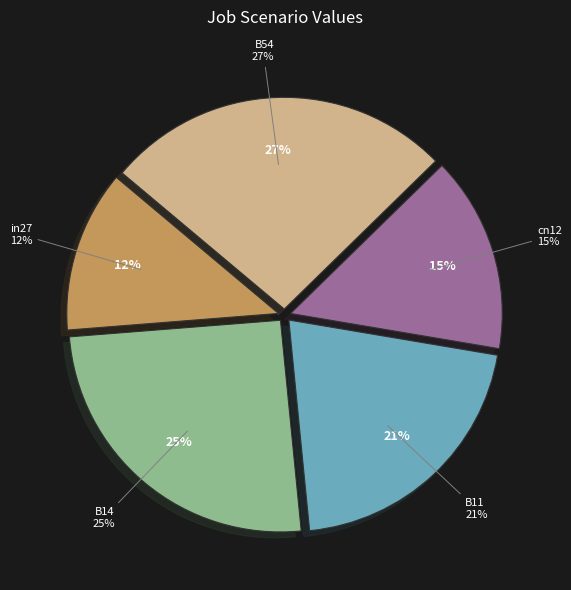

Which category has the smallest portion of the pie?

in27